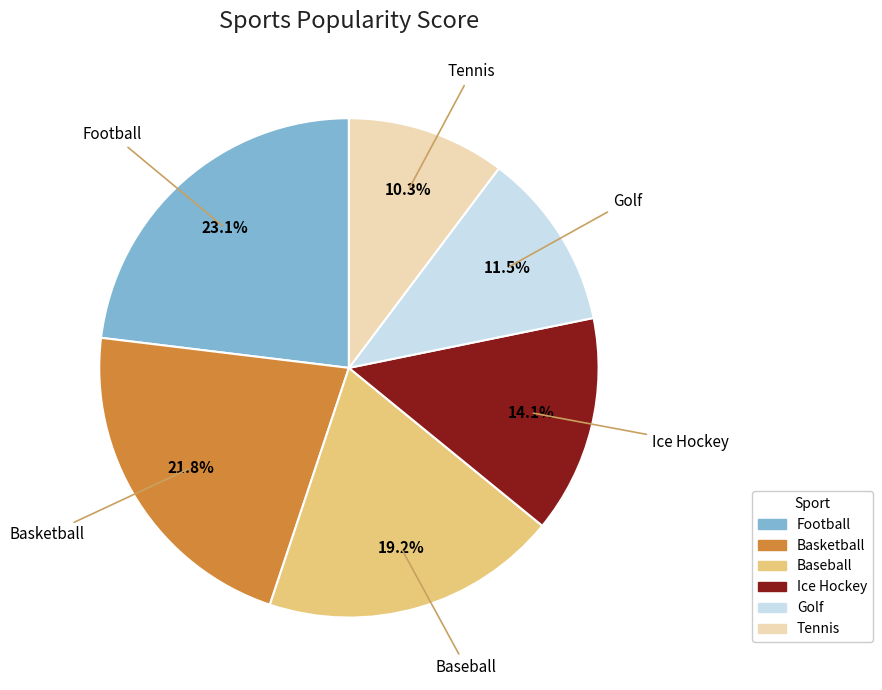

True or false: Tennis accounts for 19% of the total.

False